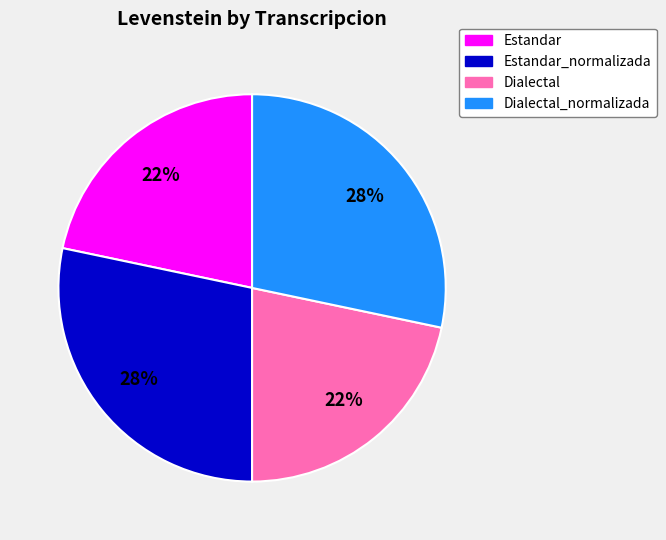

True or false: Dialectal_normalizada accounts for 28% of the total.

True